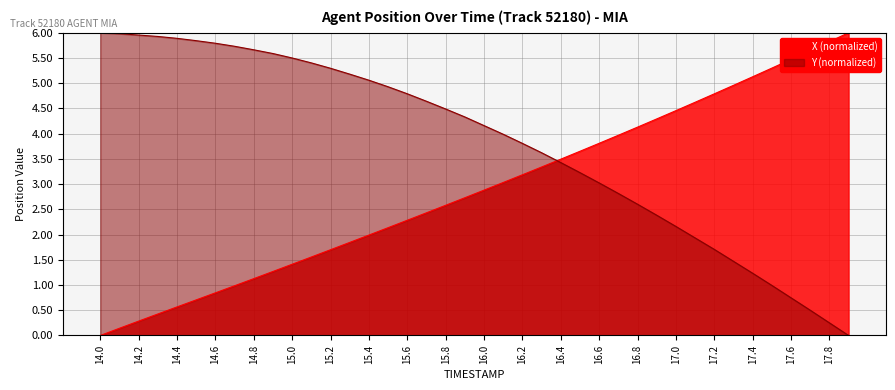

What is the sum of the X values at 16.0 and 14.9?

4.1